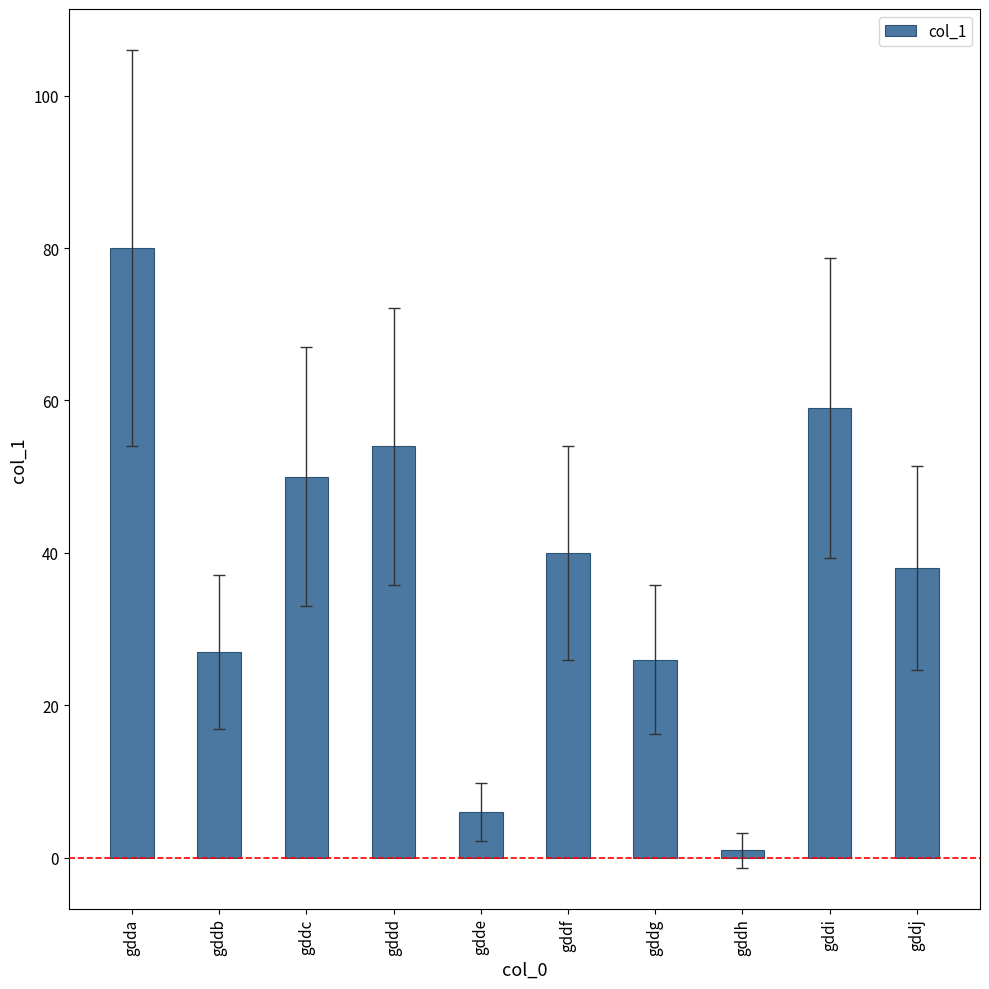

Rank the categories by value from highest to lowest.

gdda, gddi, gddd, gddc, gddf, gddj, gddb, gddg, gdde, gddh